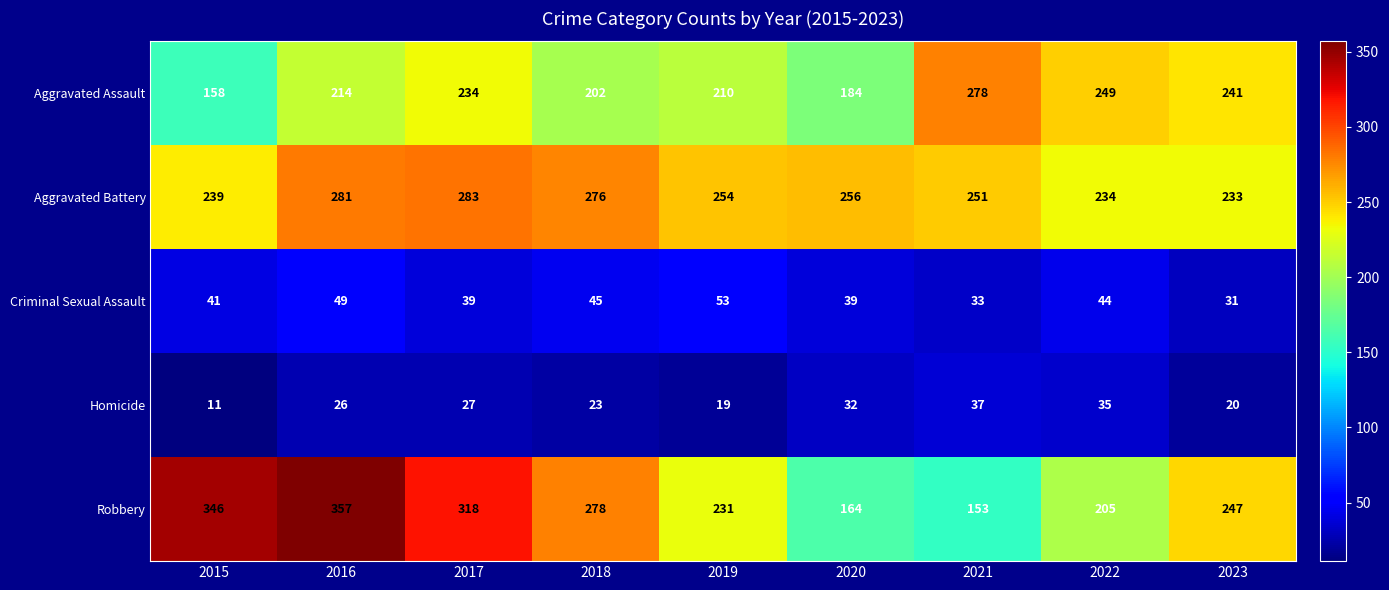

Between 2015 and 2019, which series saw the biggest shift?

Robbery